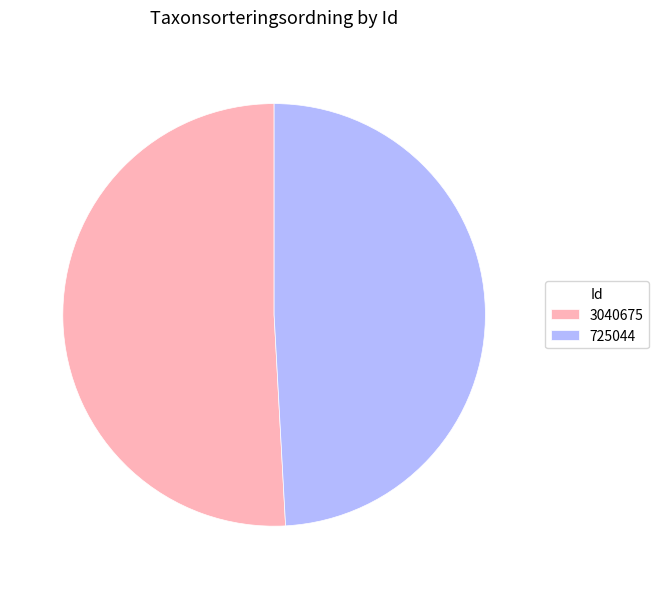

Which slice represents more than half of the pie?

3040675